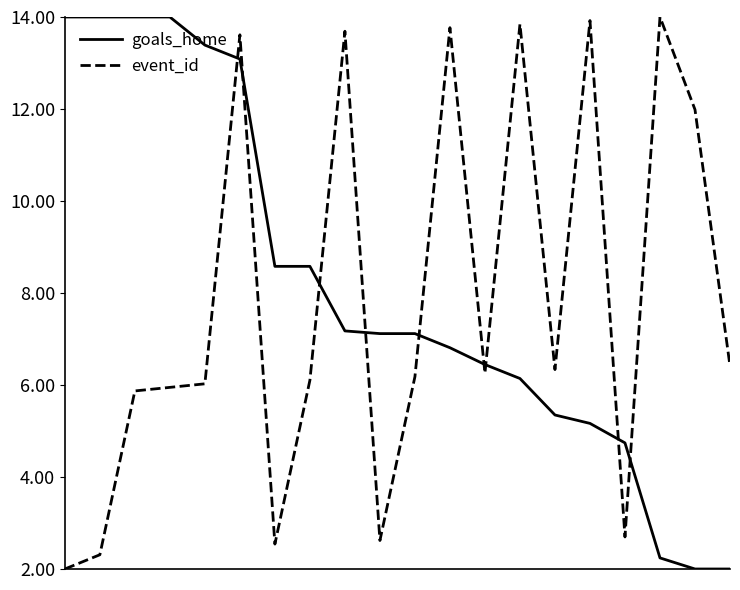

What is the greatest value displayed?

14.0